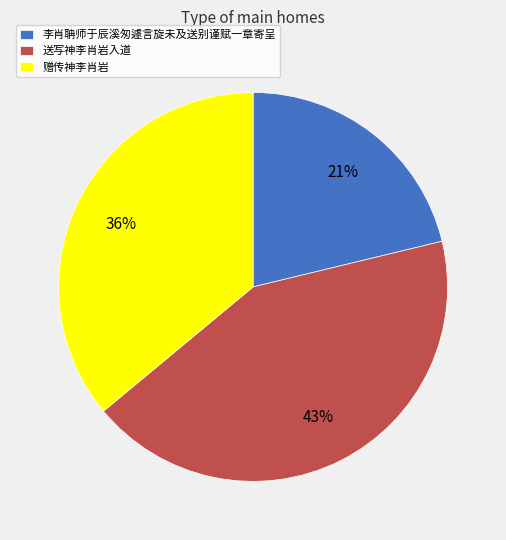

Count the number of slices in the pie.

3